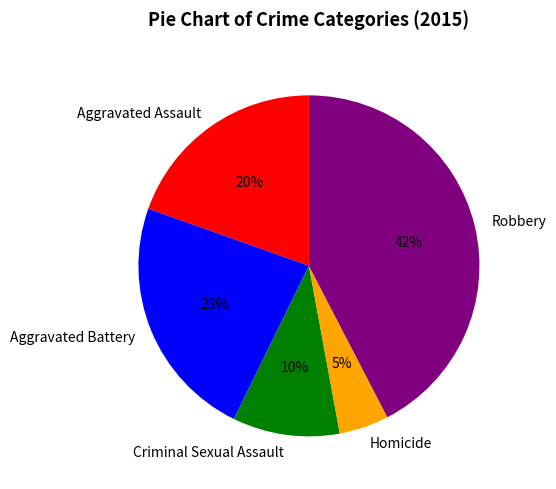

Between Robbery and Aggravated Battery, which is larger?

Robbery